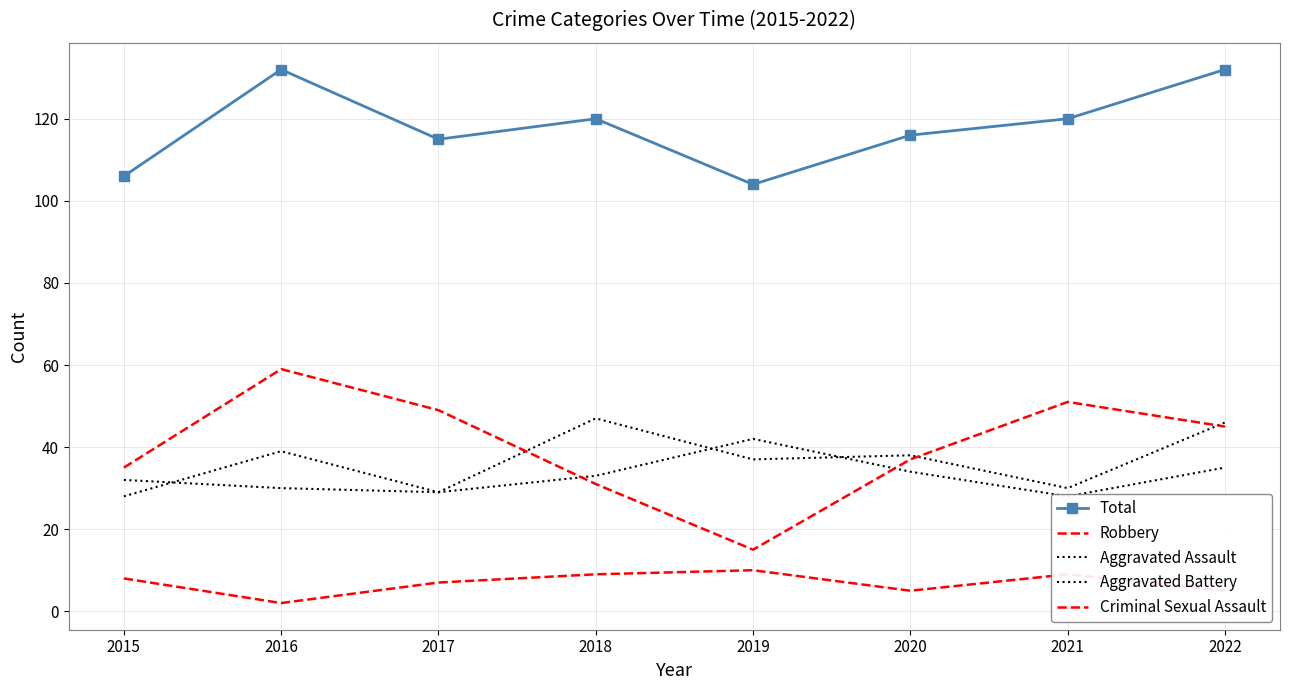

How many lines are shown in the chart?

5